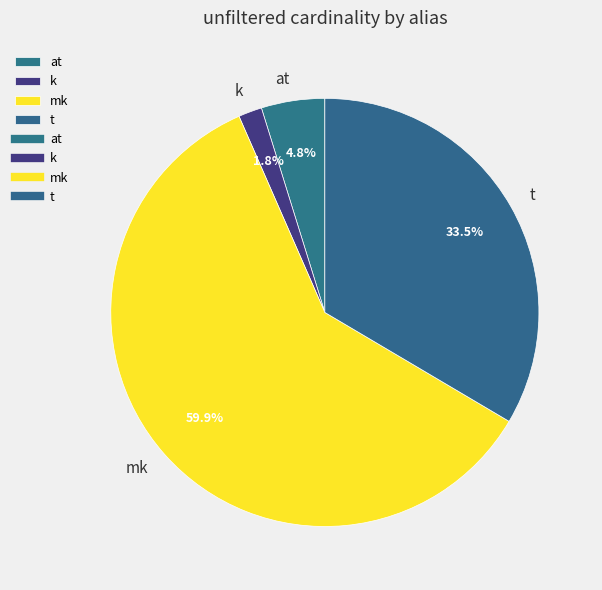

What portion of the pie excludes t?

66.5%